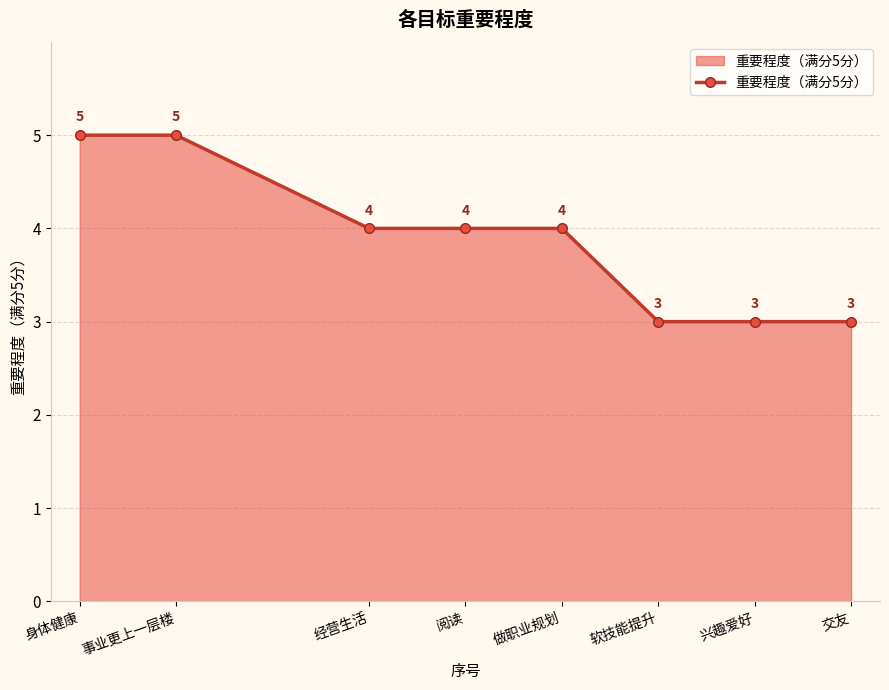

Reading left to right, extract all data points from this chart.

身体健康=5	事业更上一层楼=5	经营生活=4	阅读=4	做职业规划=4	软技能提升=3	兴趣爱好=3	交友=3